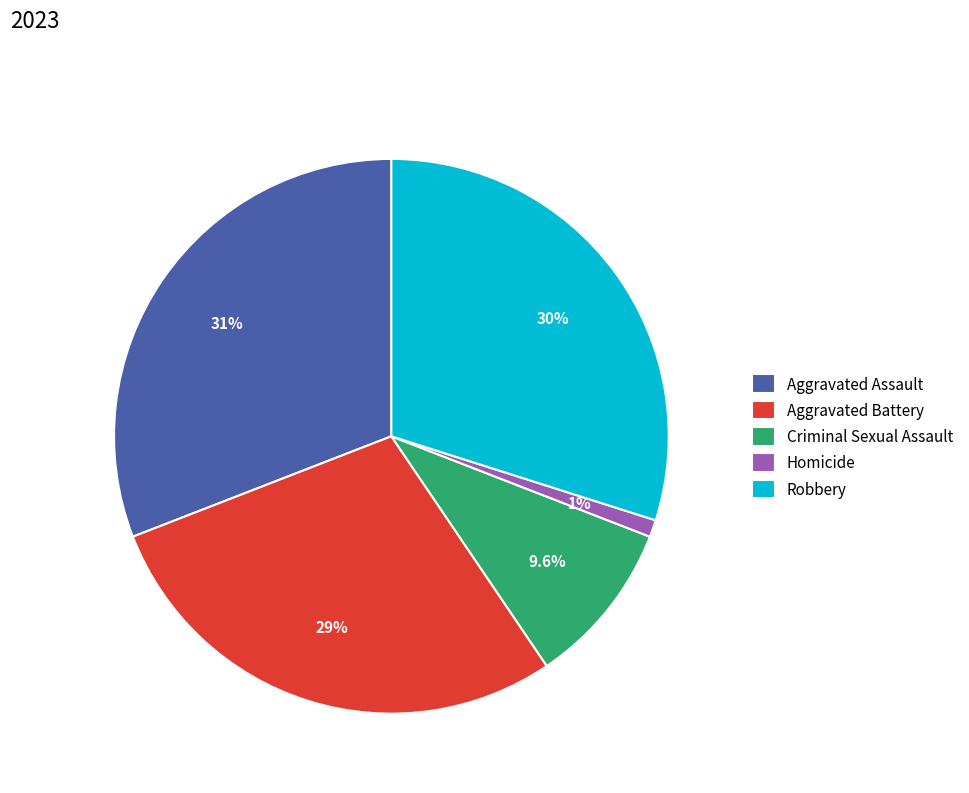

Does Aggravated Assault account for over 50% of the chart?

No